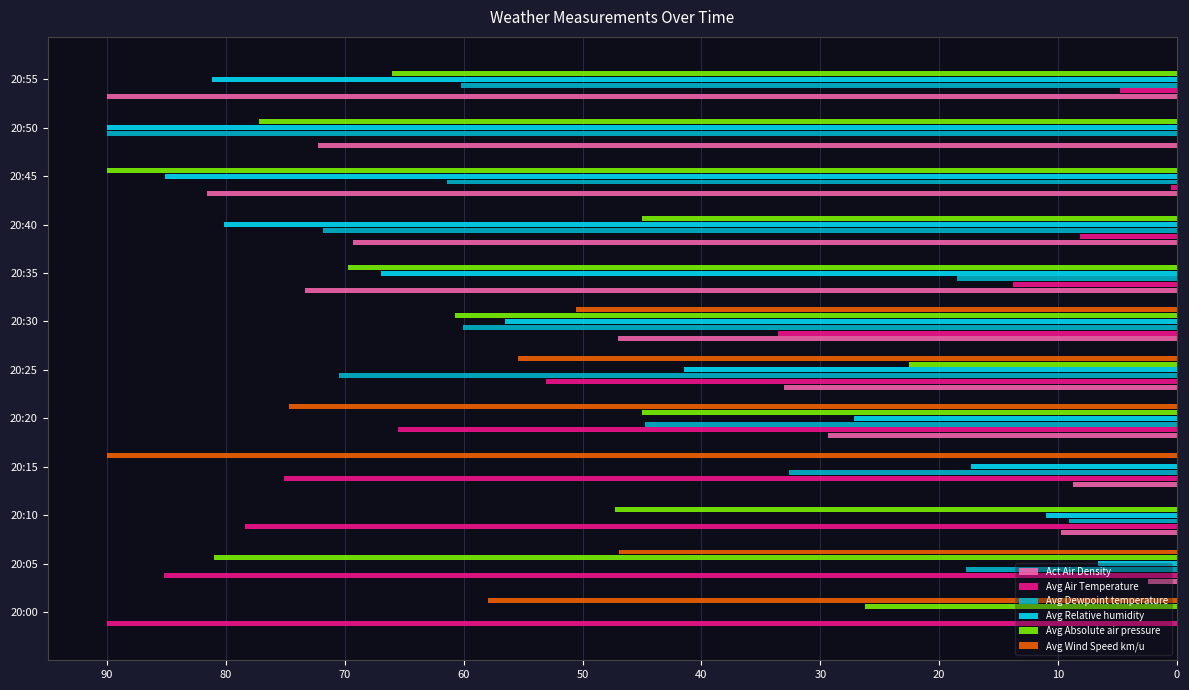

The Avg Absolute air pressure series shows 81.0 at 20:05. True or false?

True